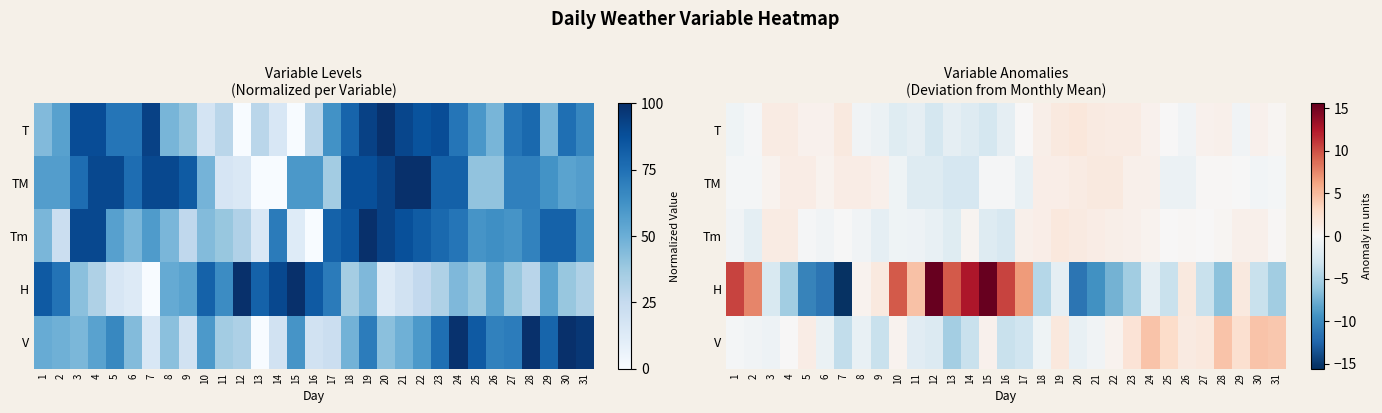

What is the total value across all series at 15?

11.5